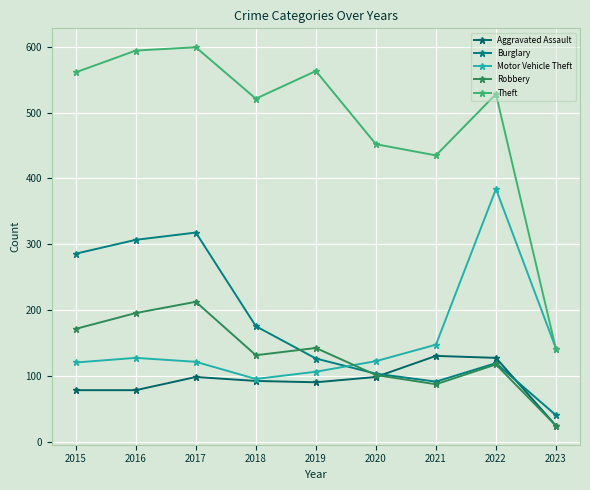

At which label does Theft reach its minimum?

2023